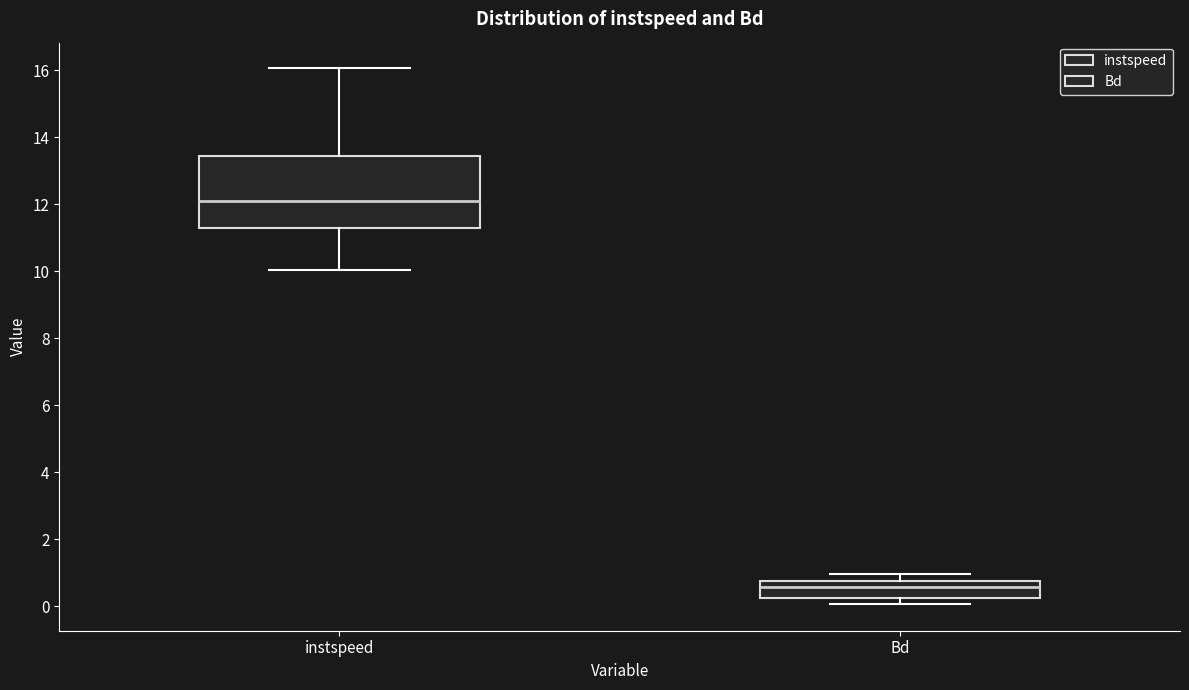

Comparing the boxes themselves (not the whiskers), which one is the tallest?

instspeed